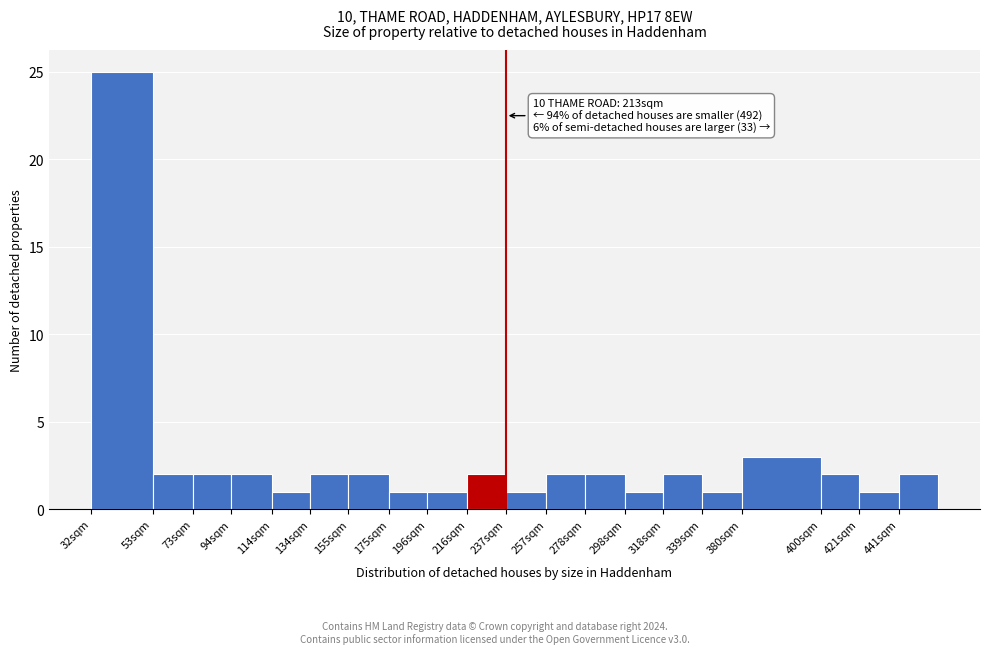

Reading right to left, transcribe all the data shown in this chart.

441sqm=2	421sqm=1	400sqm=2	380sqm=3	339sqm=1	318sqm=2	298sqm=1	278sqm=2	257sqm=2	237sqm=1	216sqm=2	196sqm=1	175sqm=1	155sqm=2	134sqm=2	114sqm=1	94sqm=2	73sqm=2	53sqm=2	32sqm=25